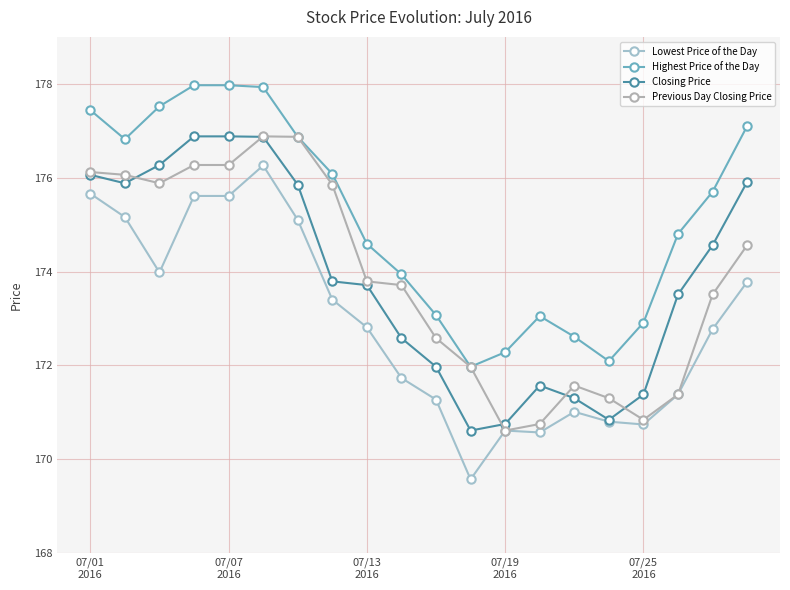

How many interior local peaks does the Highest Price of the Day series have?

1